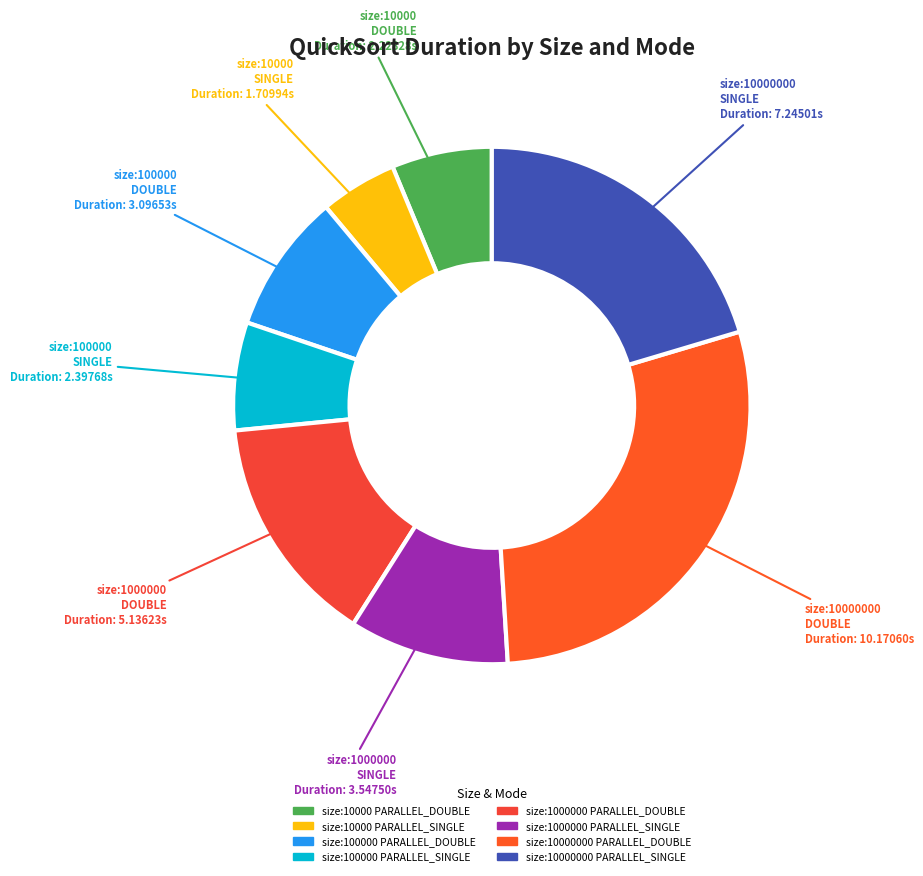

How much of the chart is everything except size:1000000 PARALLEL_DOUBLE?

85.5%